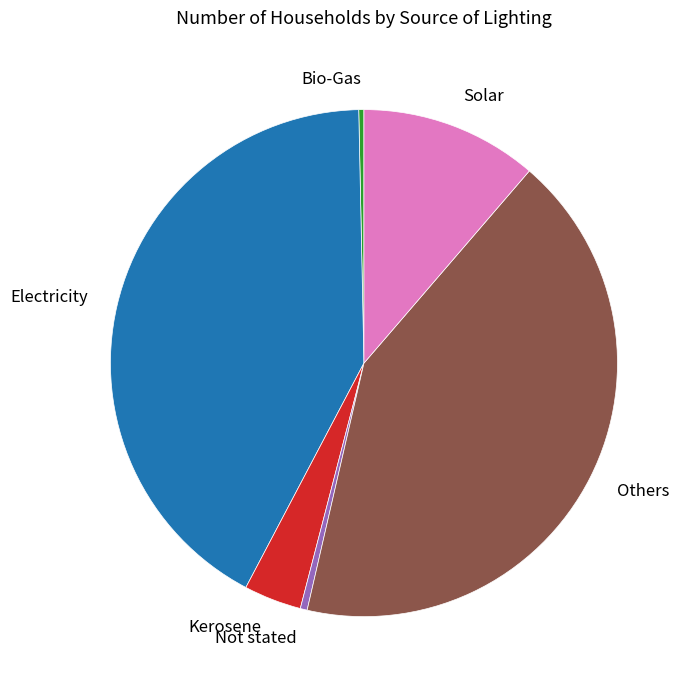

Count the number of slices in the pie.

6